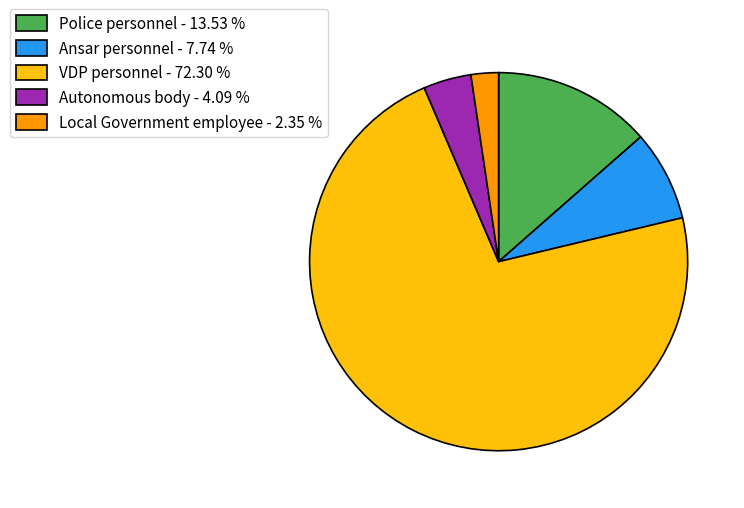

Does Ansar personnel - 7.74 % account for over 50% of the chart?

No